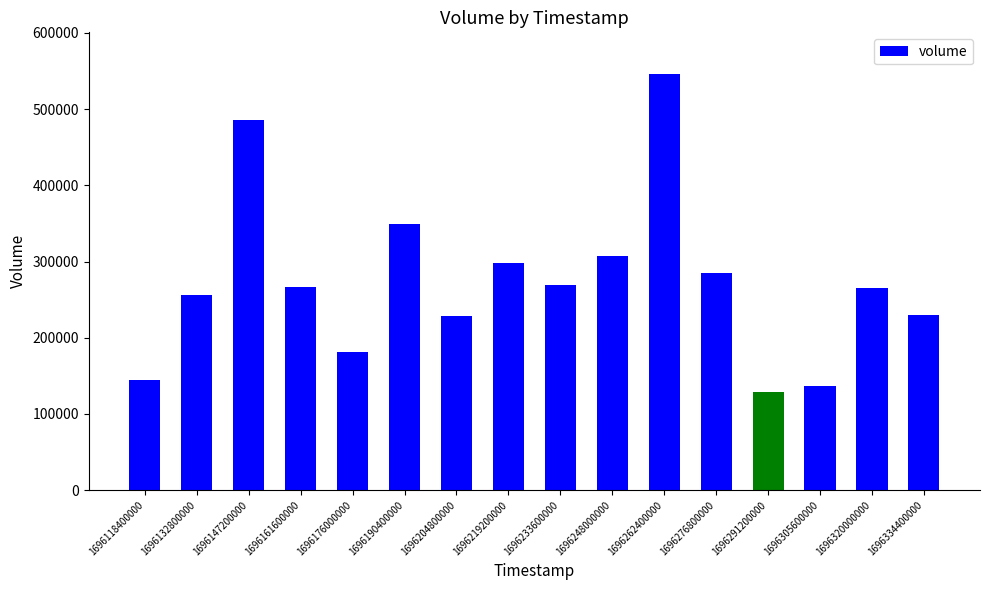

What is the change in value from 1696305600000 to 1696320000000?

+128521.8